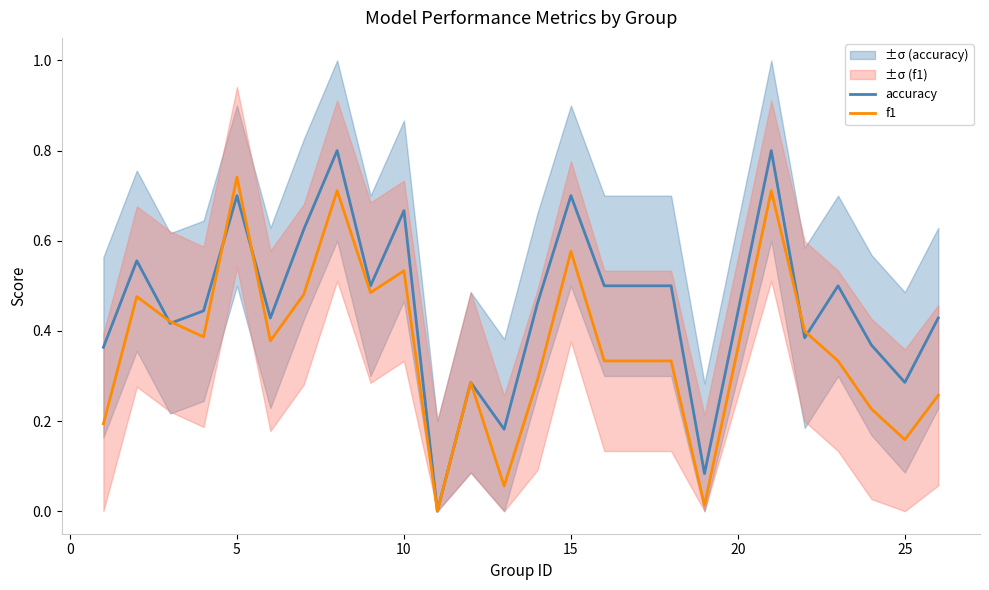

Which series ends up on top after the final intersection of accuracy and f1?

accuracy